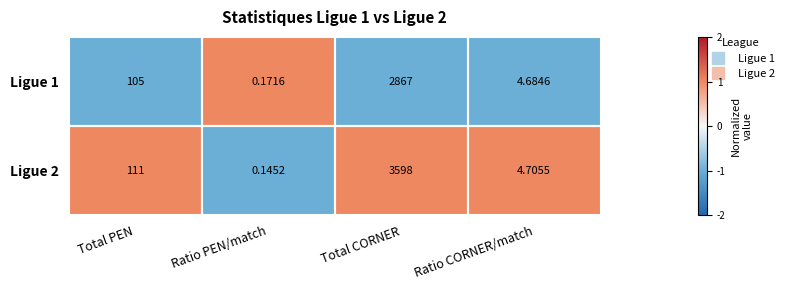

Rank the series by their average value, from lowest to highest.

Ligue 1, Ligue 2